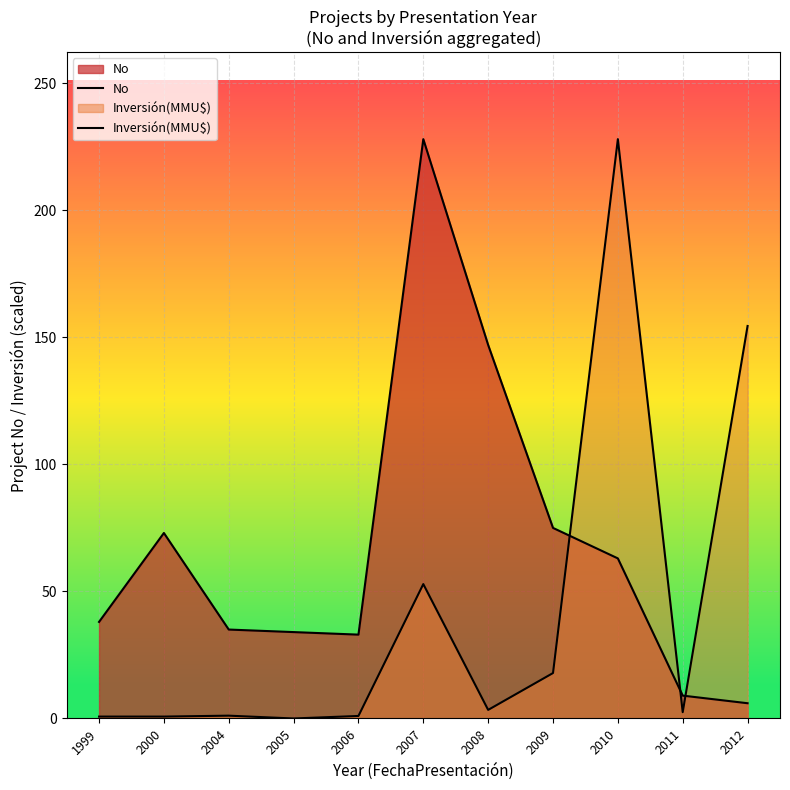

The Inversión(MMU$) series shows 10.3 at 2009. True or false?

False